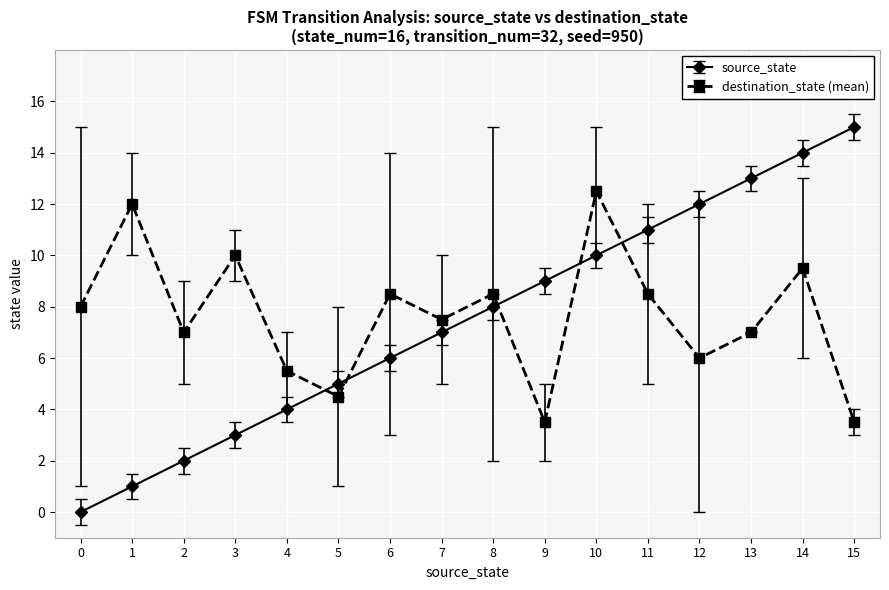

Which label corresponds to the largest value in the chart?

15